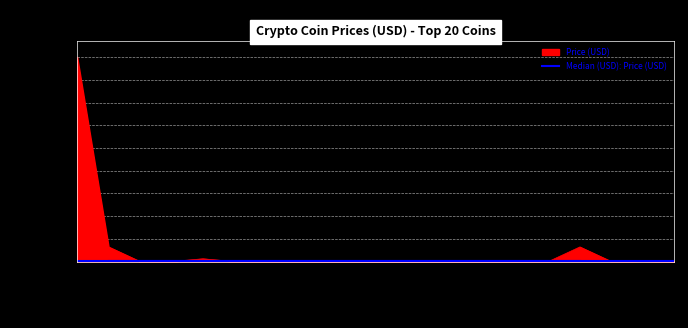

Reading left to right, list all the values displayed in this chart.

20576.3	1470.1	1.0	1.0	277.0	0.4	0.3	1.1	39.4	0.1	1.0	5.5	18.1	6.2	1.0	0.0	1468.1	0.1	69.0	5.5